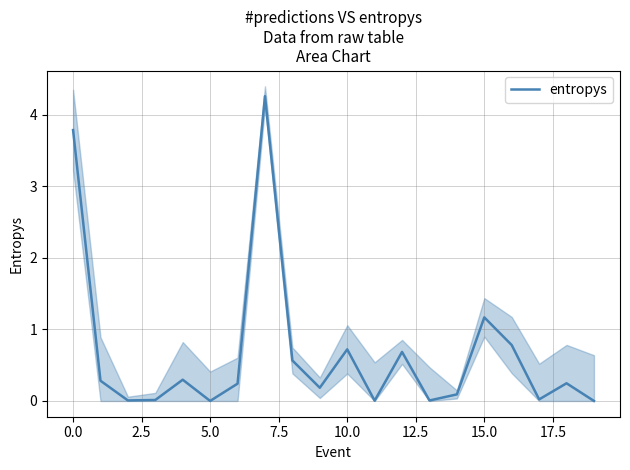

Where is entropys nearest to the value 2?

15.0